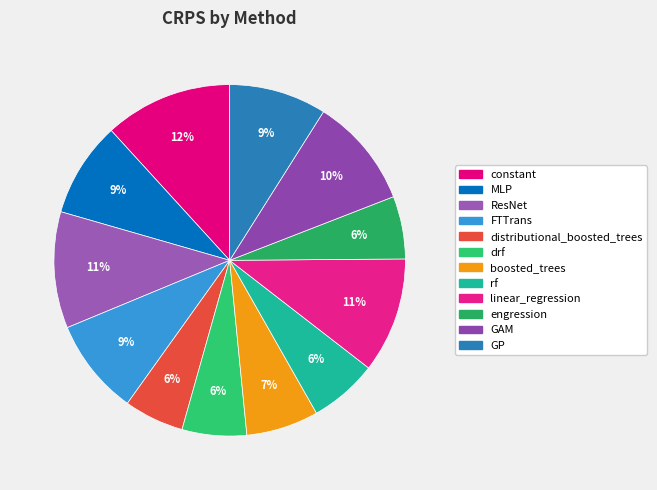

The GAM slice represents 20% of the pie. True or false?

False